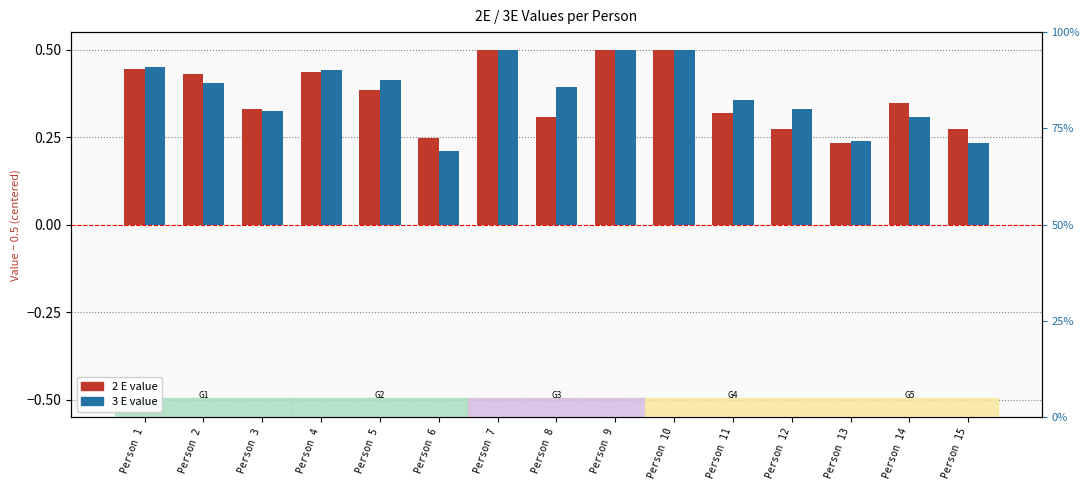

List the series in order of their overall mean, lowest first.

2 E, 3 E